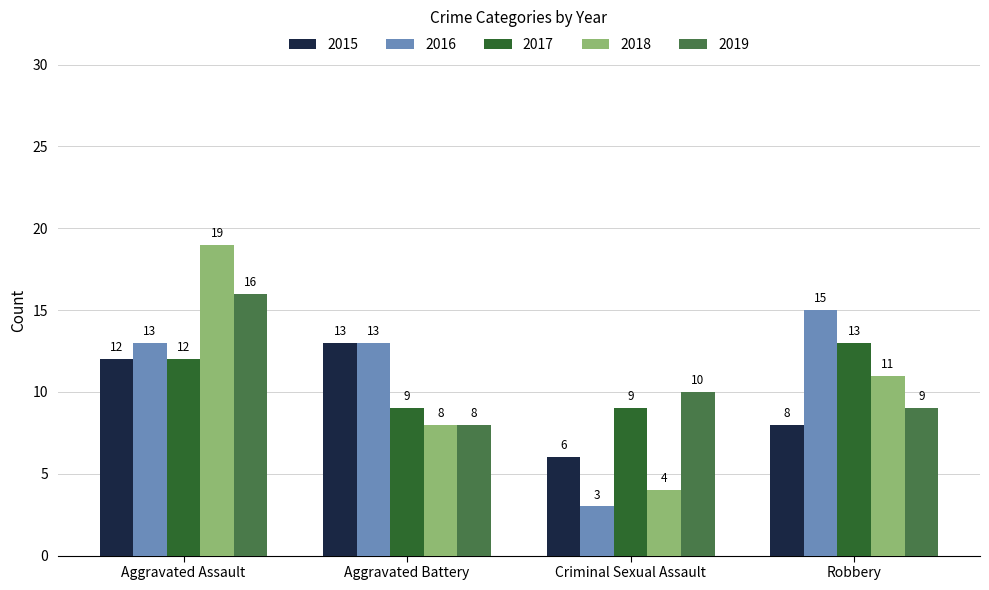

Which series has the widest spread of values?

2018